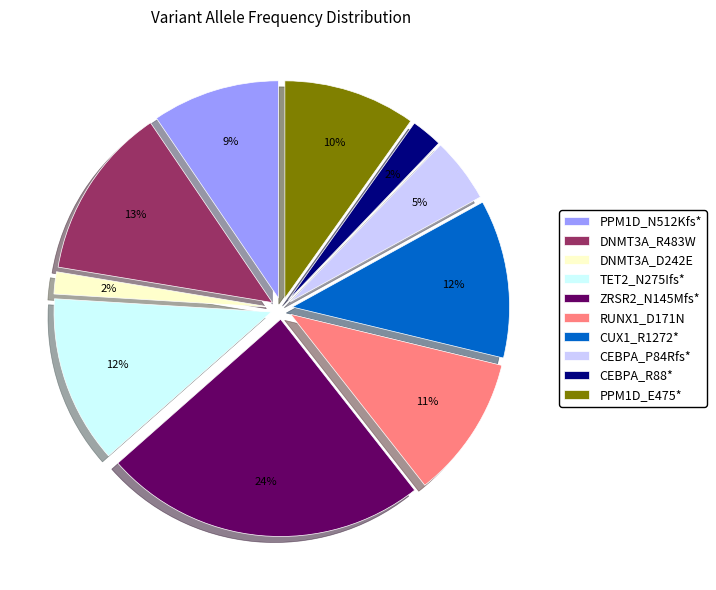

Is there any slice that represents more than half of the pie?

No